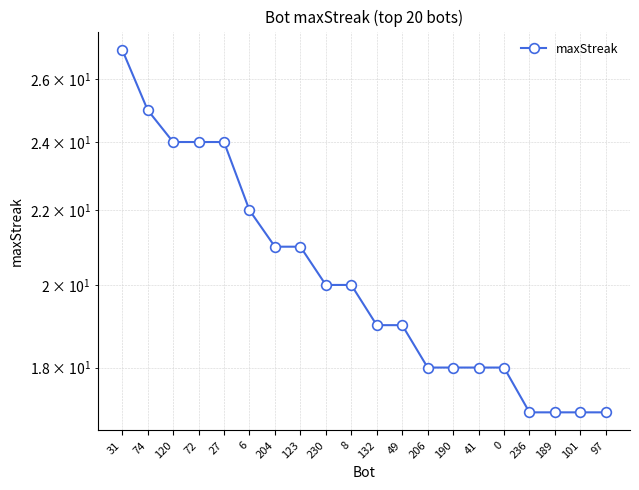

What position from the right is 190?

7